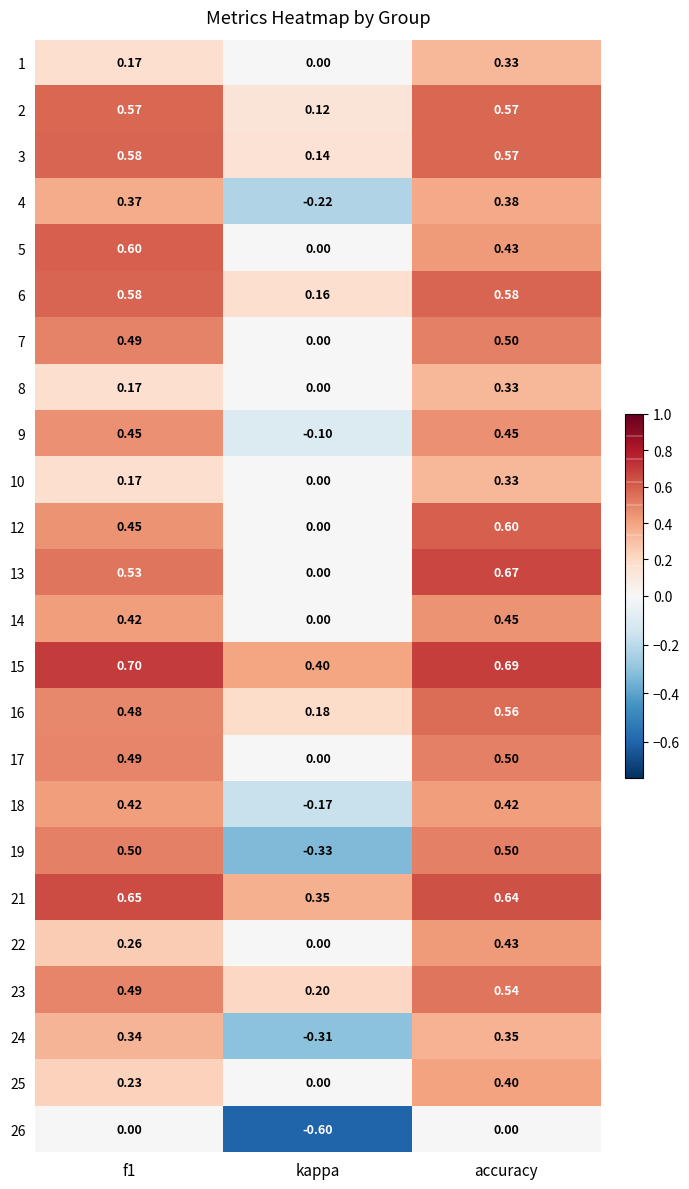

Which category has the highest value in the 1 series?

accuracy